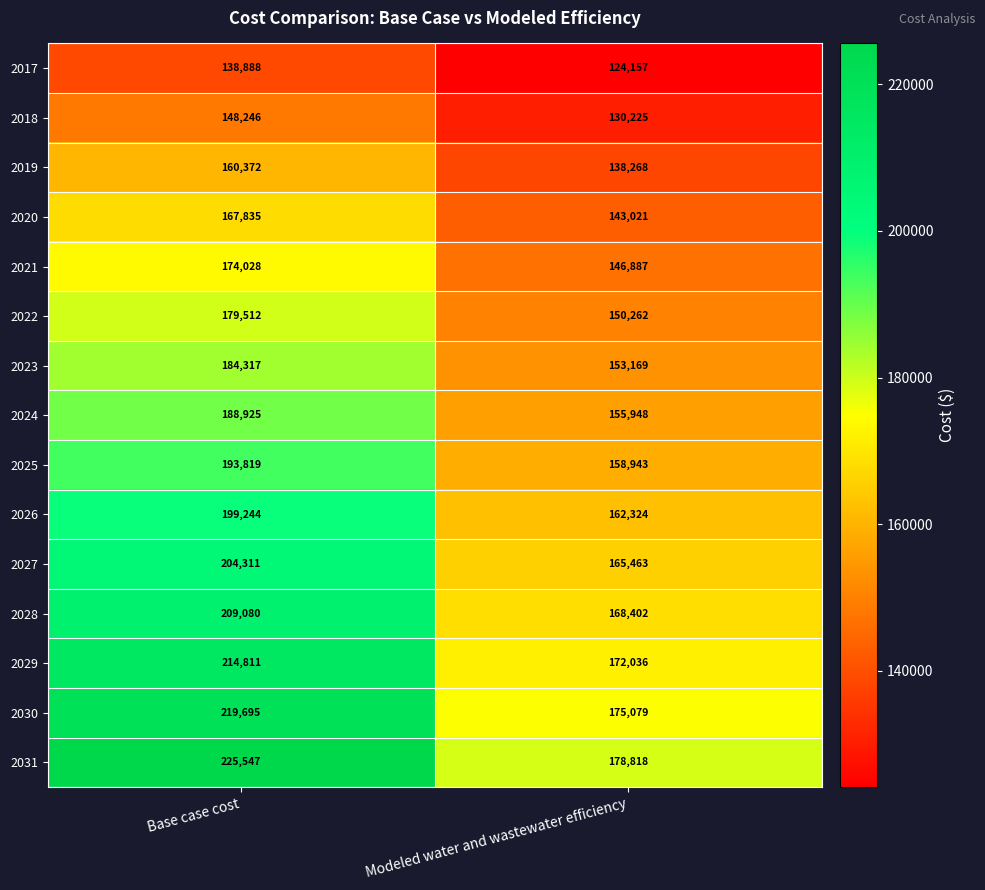

Which series has the largest range (max minus min)?

2031